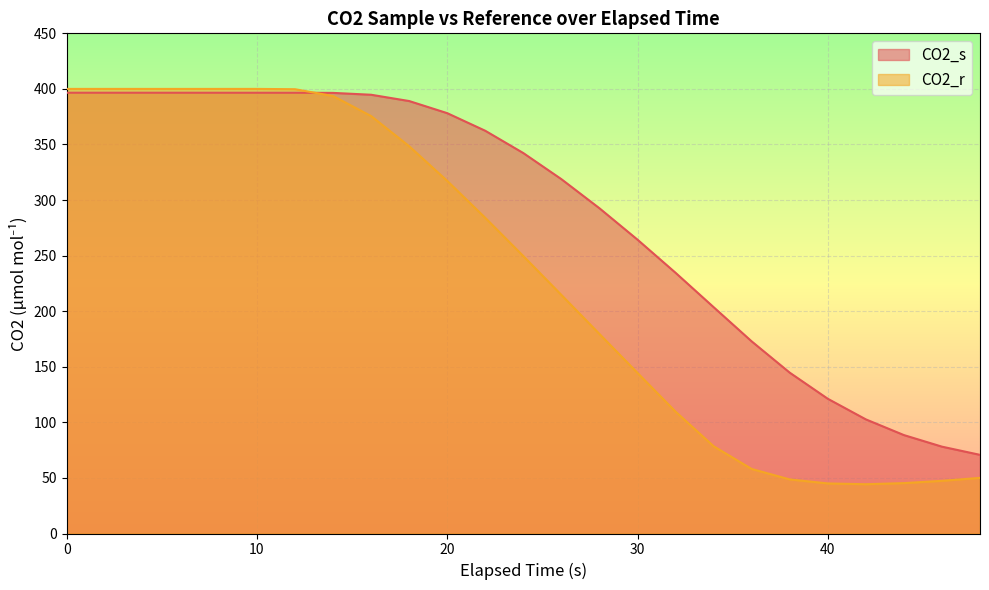

Where is the first local minimum for CO2_r?

6